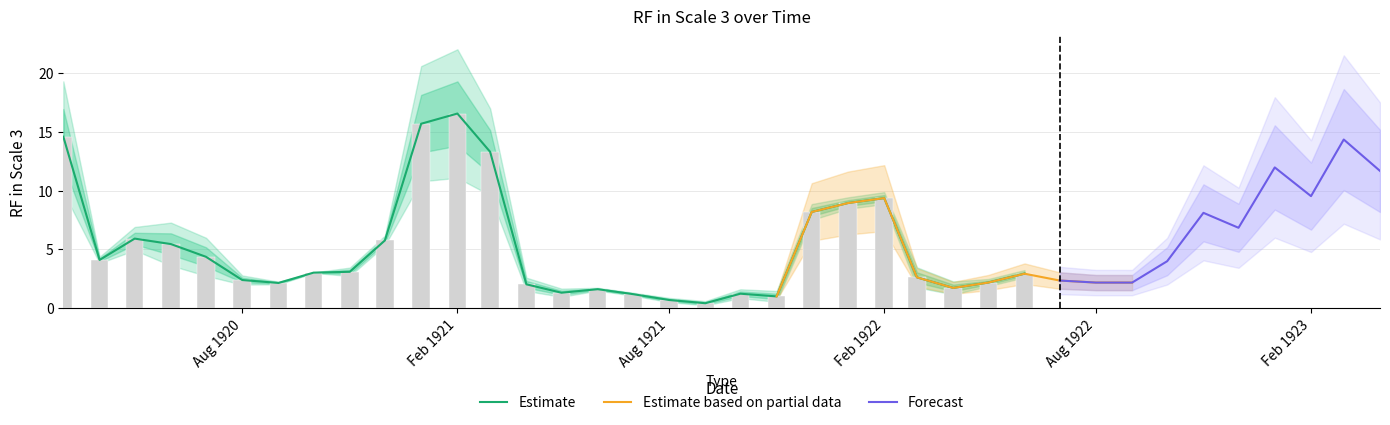

Where is RF_in_scale_3 nearest to the value 8?

32